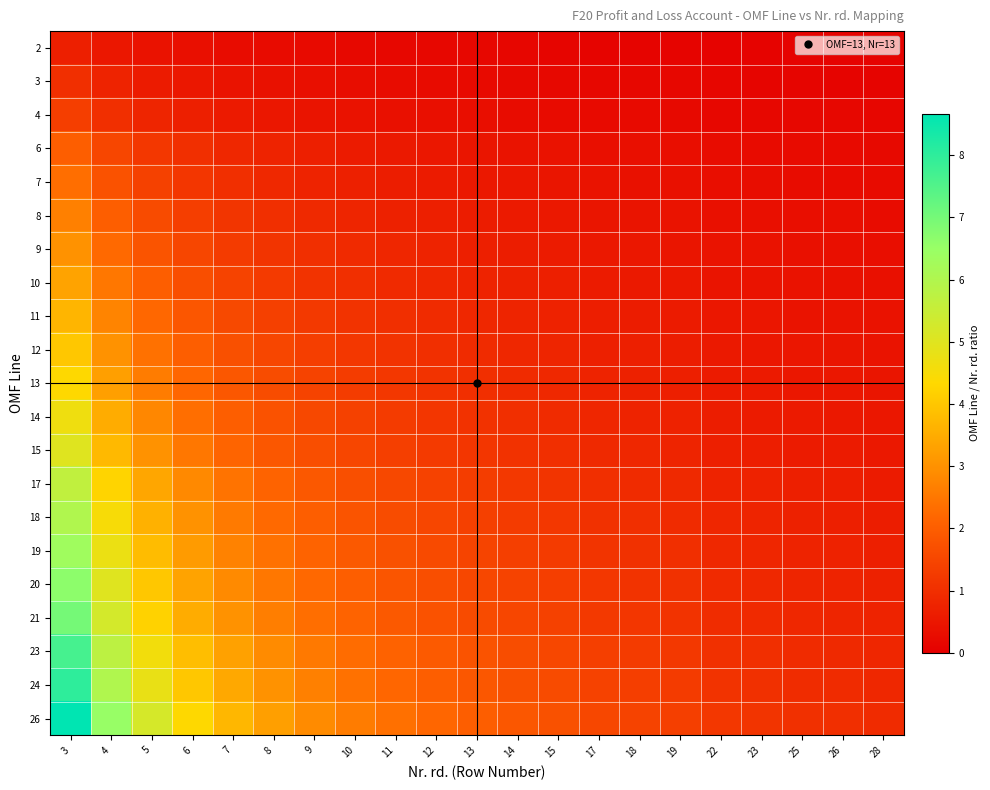

At which category does the chart reach its peak across all series?

3